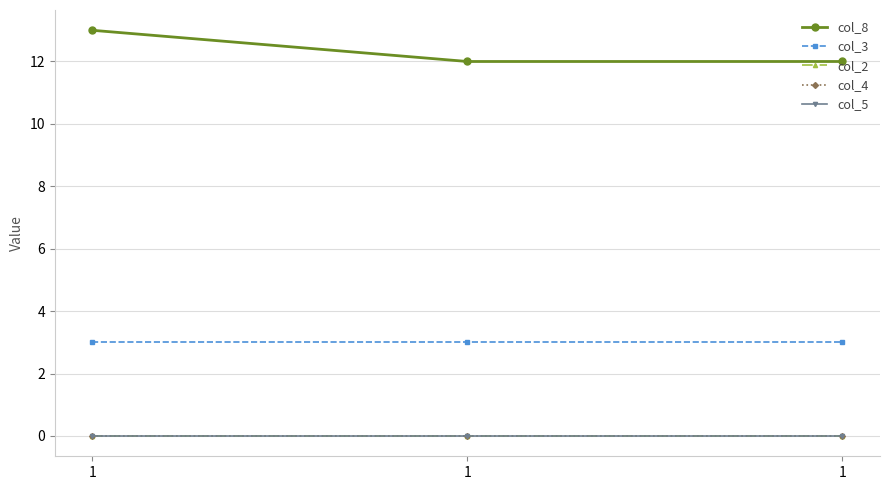

Is this an area chart (filled region under the line)?

No